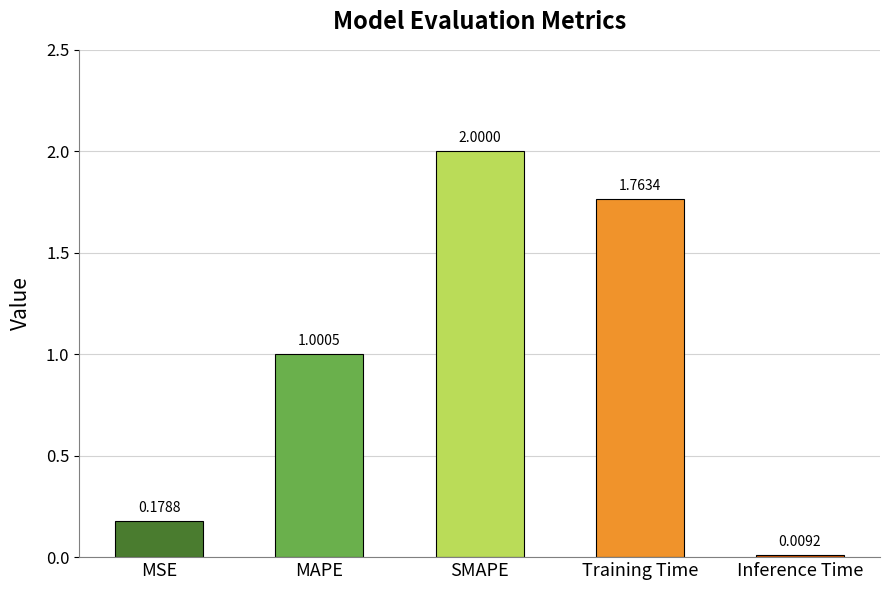

List the labels in order of value, smallest first.

Inference Time, MSE, MAPE, Training Time, SMAPE